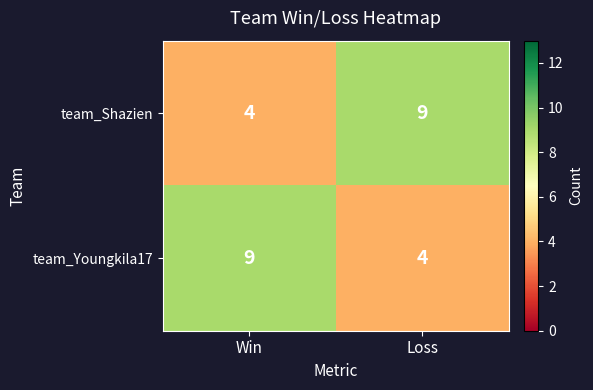

At which label is team_Youngkila17 closest to 6?

Loss